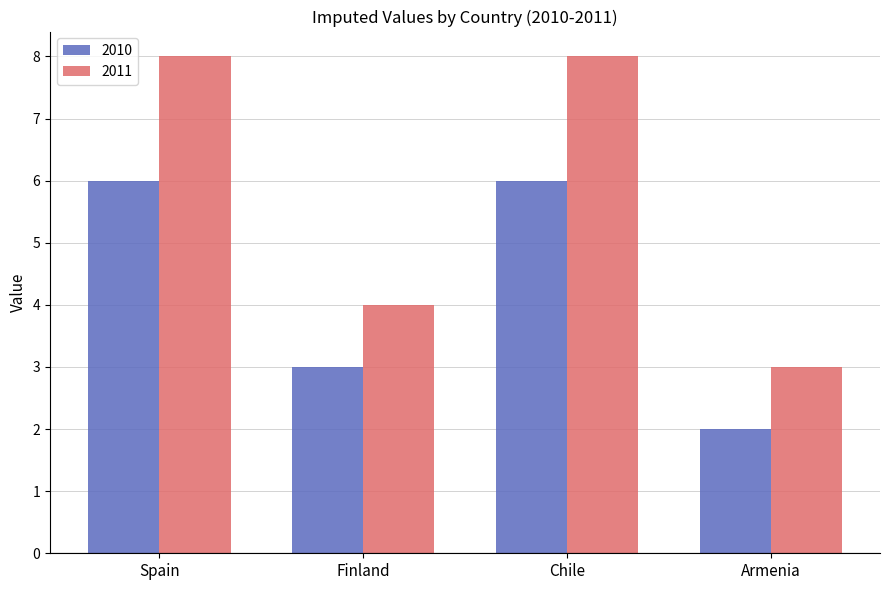

Rank the series at Finland from lowest to highest value.

2010, 2011